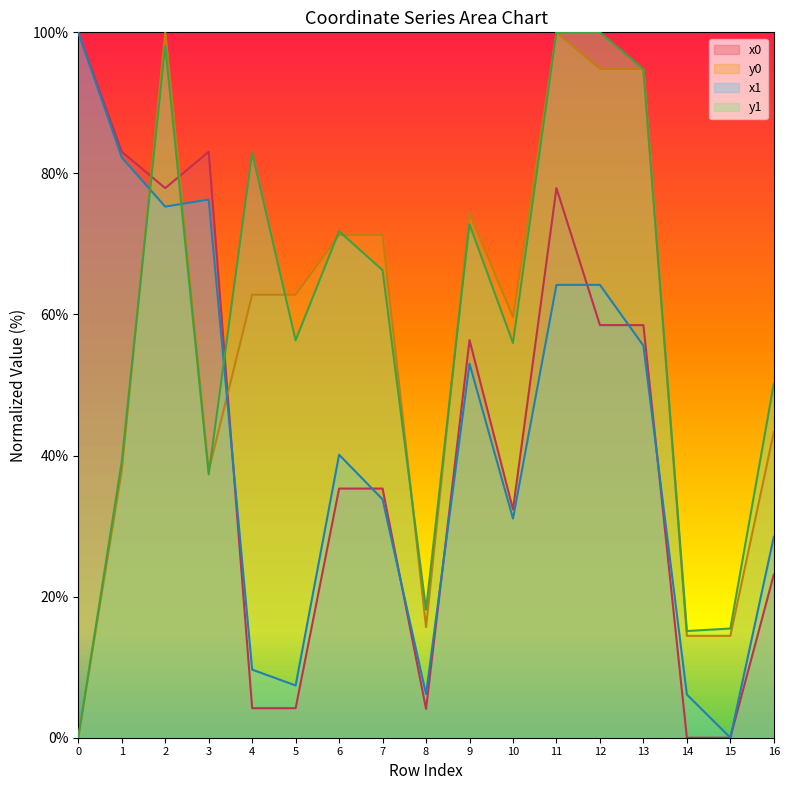

What is the sum of all y0 values?

955.4